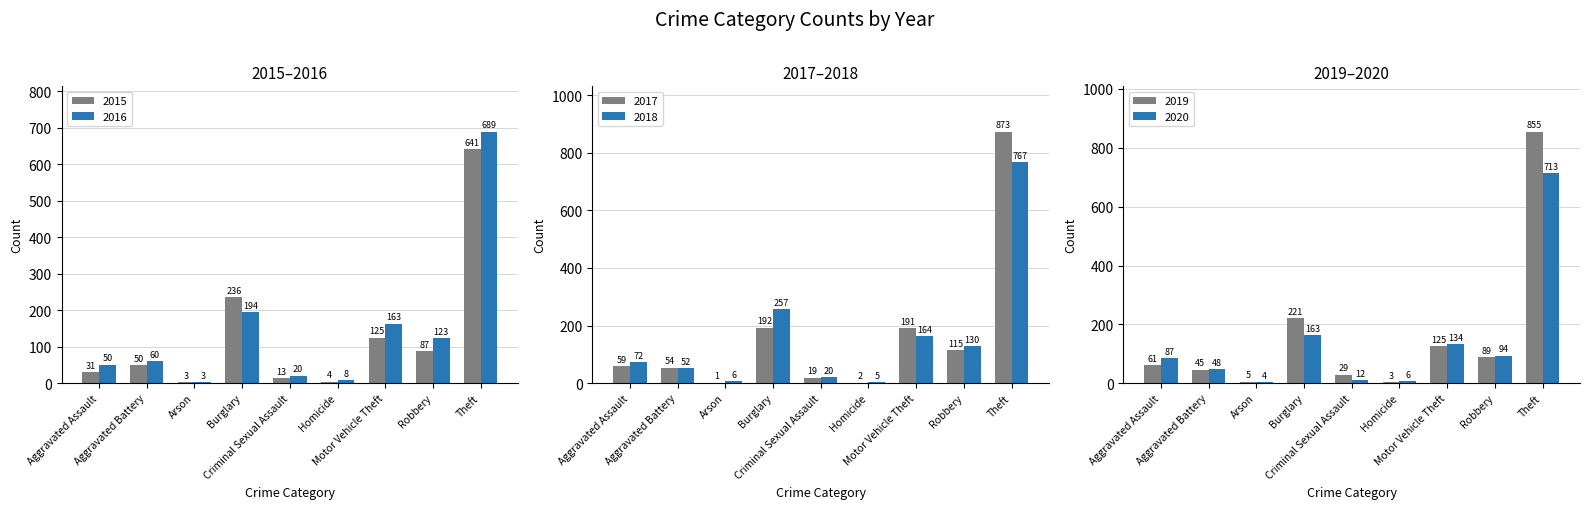

Does the chart contain any negative values?

No